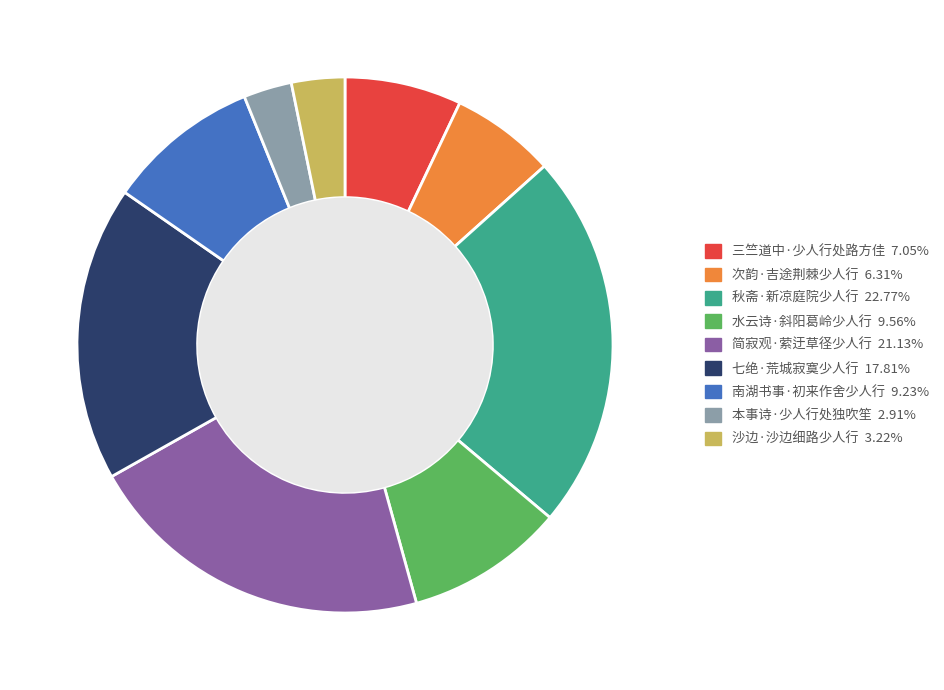

Is it true that 水云诗·斜阳葛岭少人行 is 10% of the pie?

True